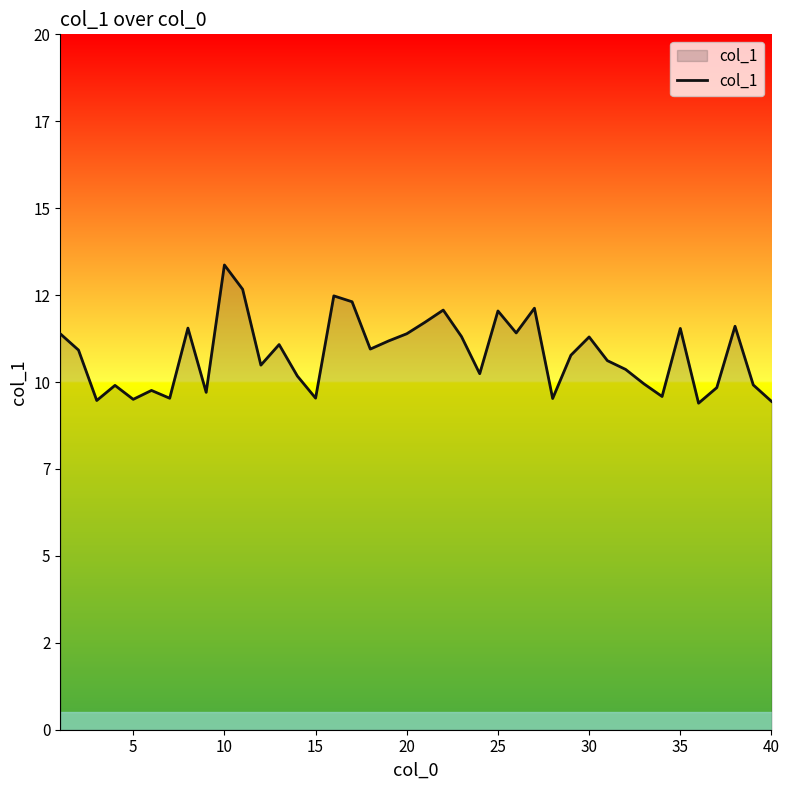

Does the chart have visible grid lines?

No